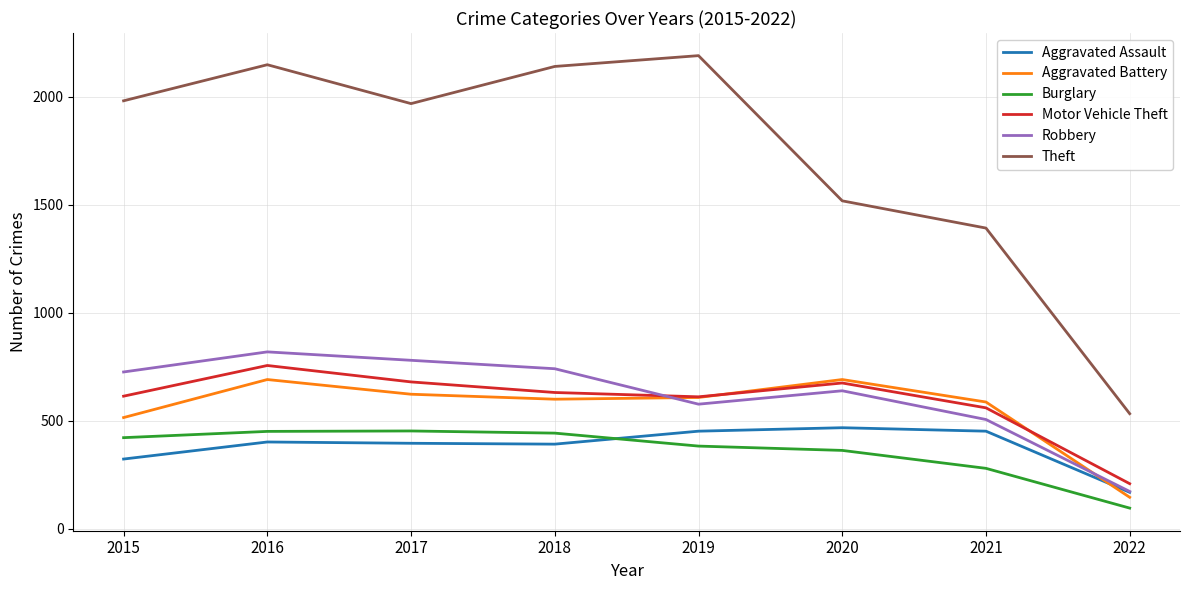

At which category does the chart reach its minimum across all series?

2022